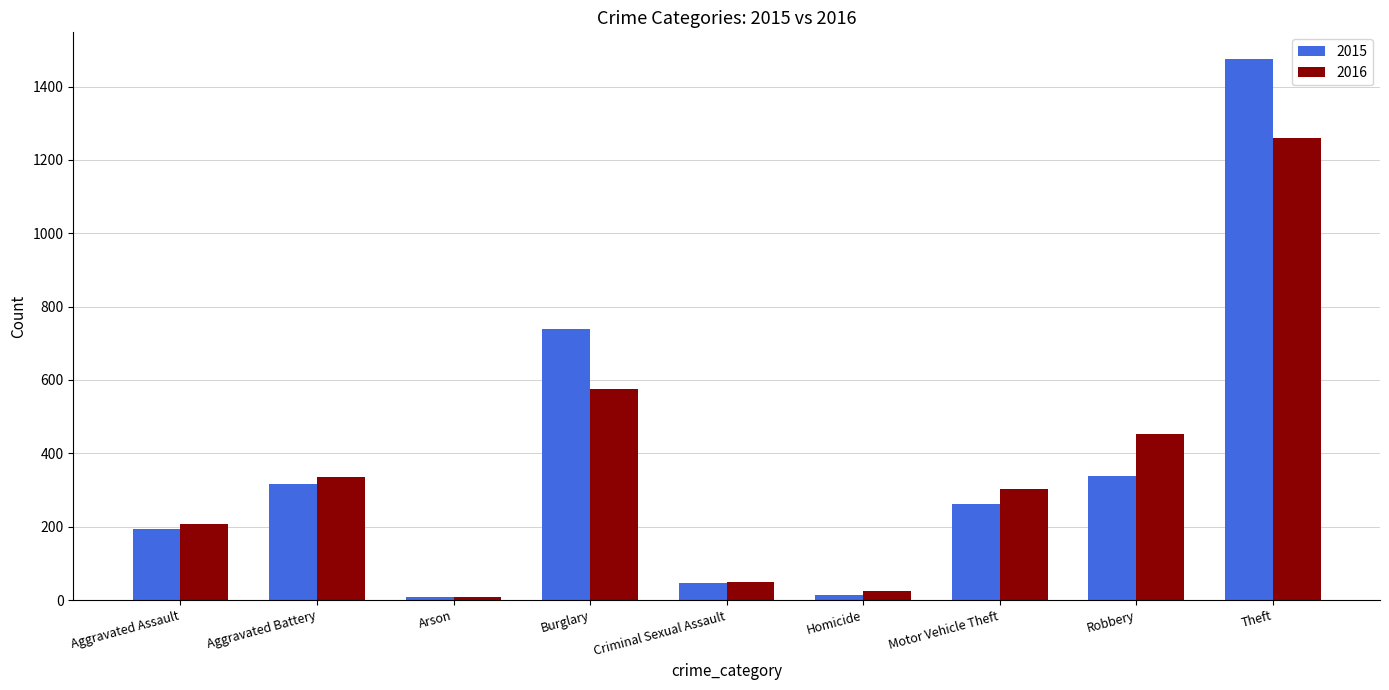

How many categories are shown in the chart?

9